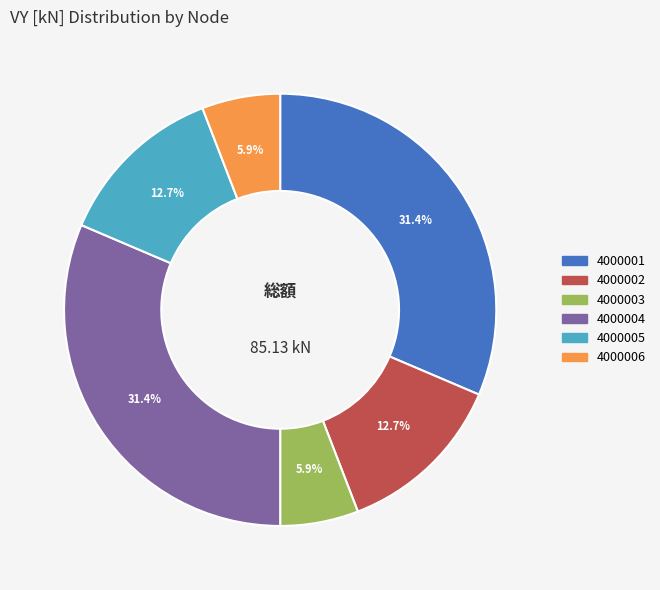

Combined, what portion of the pie is 4000003 and 4000001?

37.3%